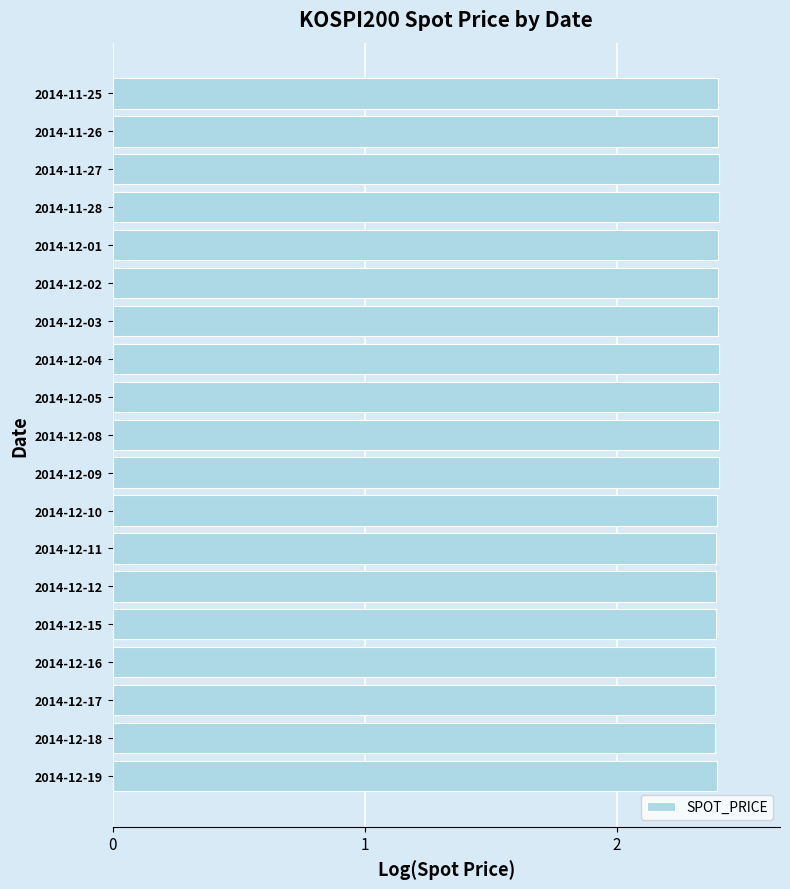

What is the maximum value shown in the chart?

2.4